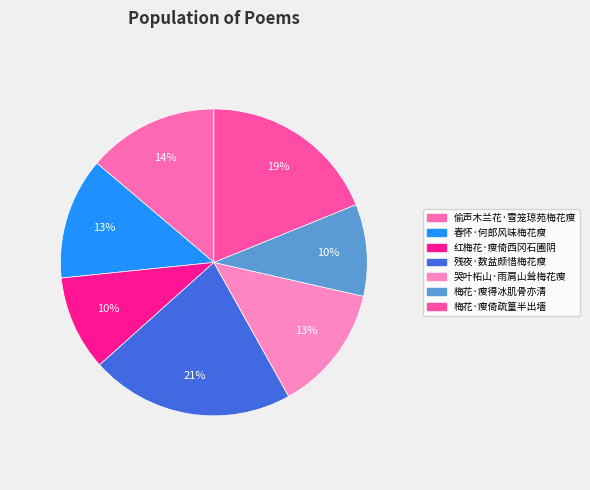

Does 偷声木兰花·雪笼琼苑梅花瘦 represent more than half of the total?

No